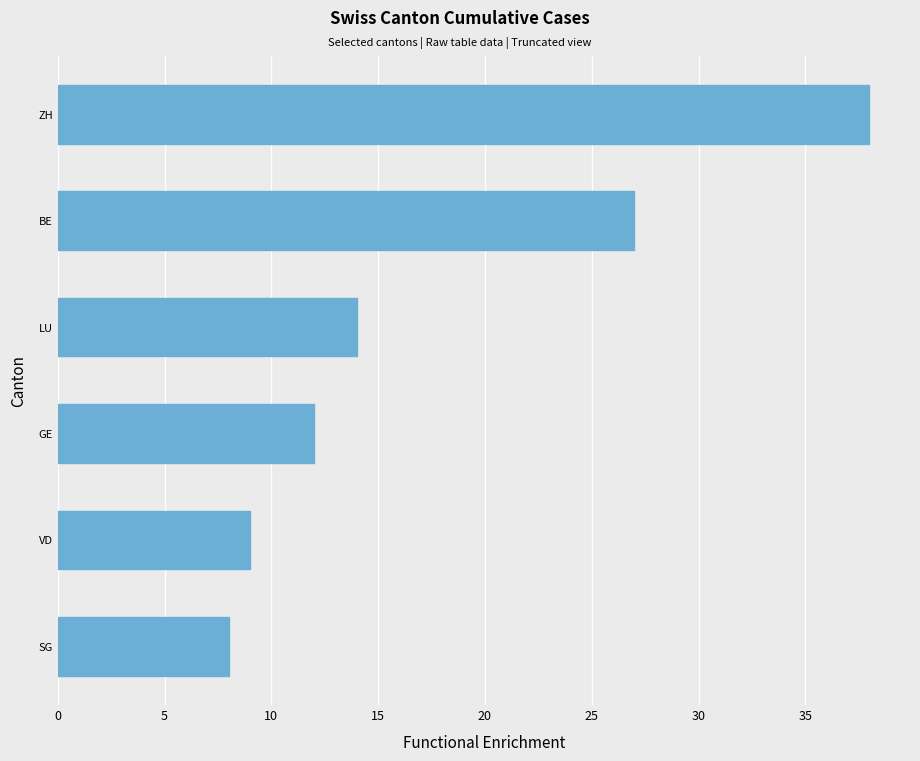

What is the change in value from GE to ZH?

+26